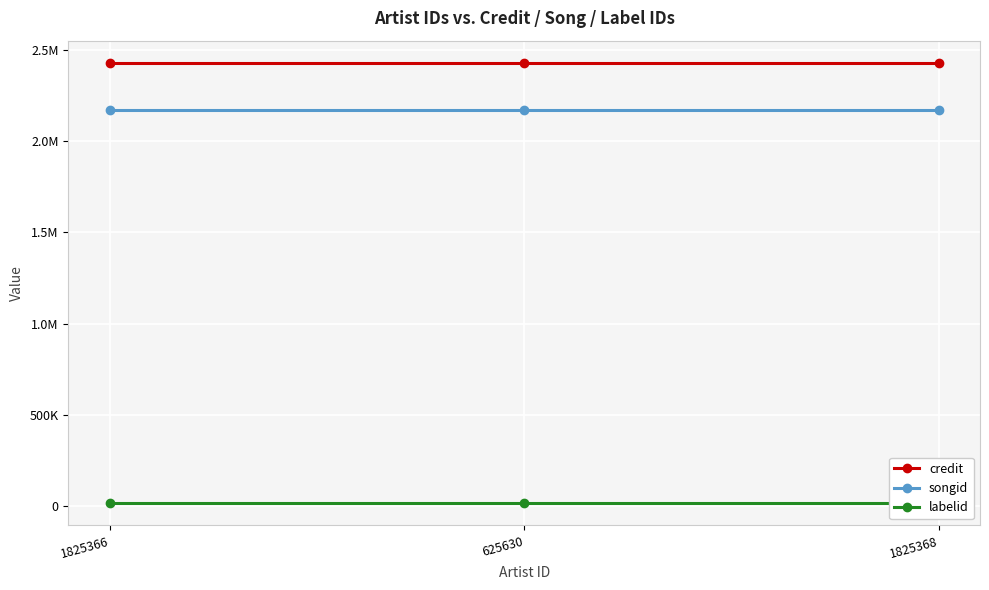

Which series has the largest total across all categories?

credit